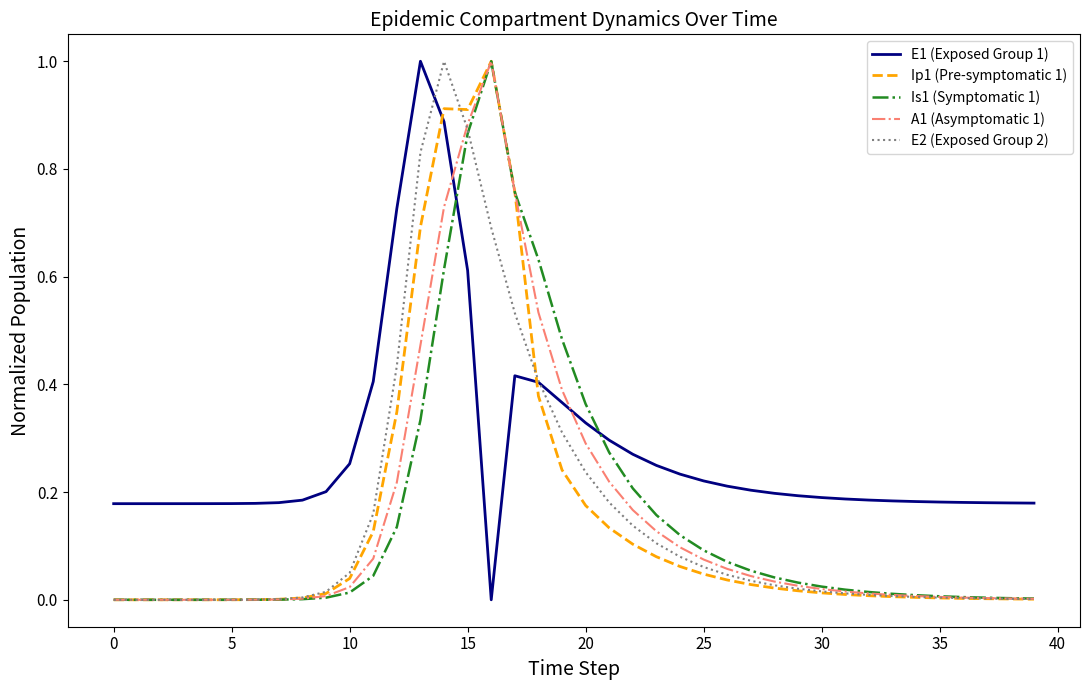

True or false: E1 (Exposed Group 1) and Is1 (Symptomatic 1) intersect in this chart.

True